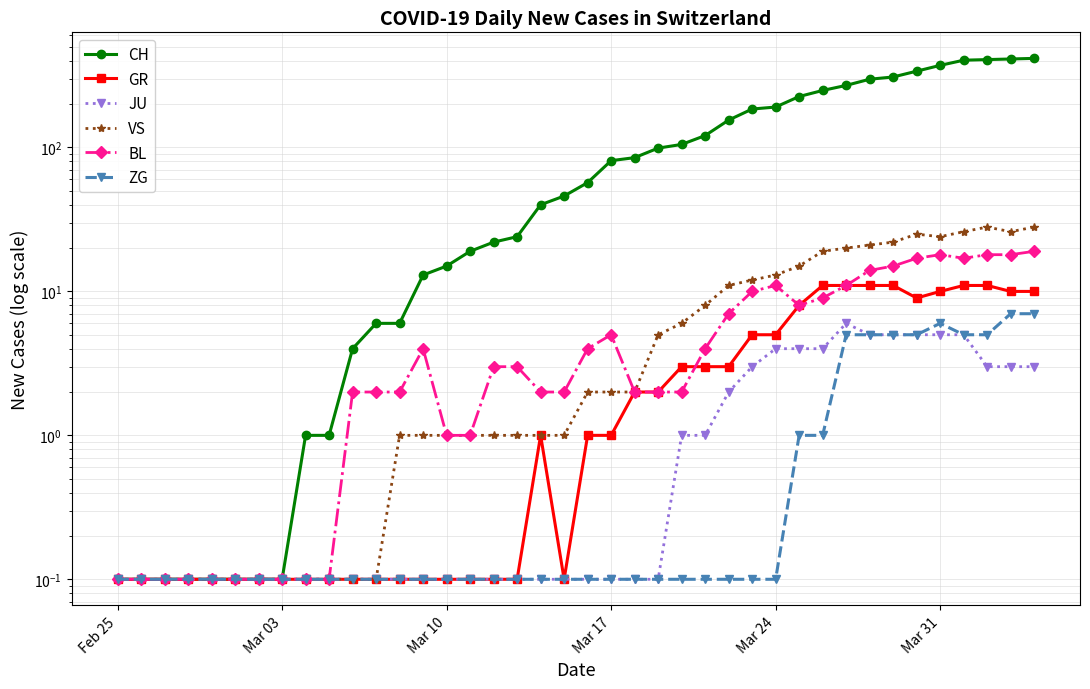

True or false: BL and GR cross at least once.

True